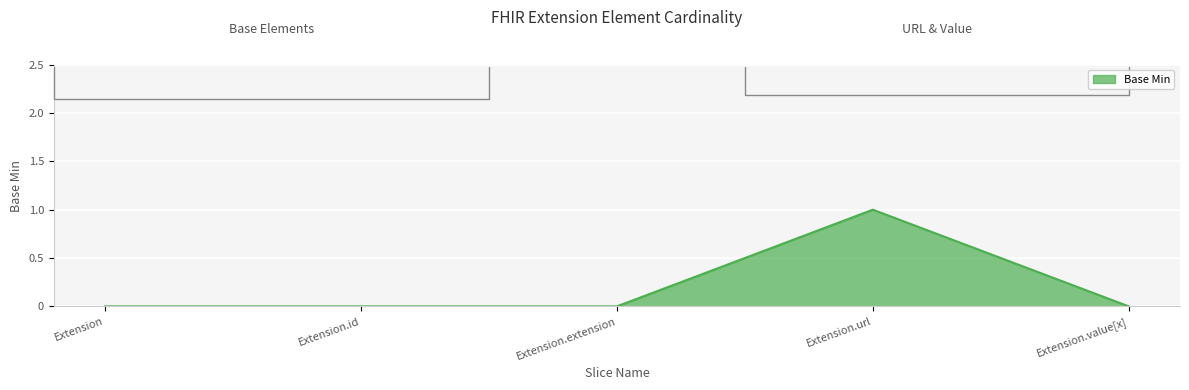

What is the label of the 4th point from the left?

Extension.url